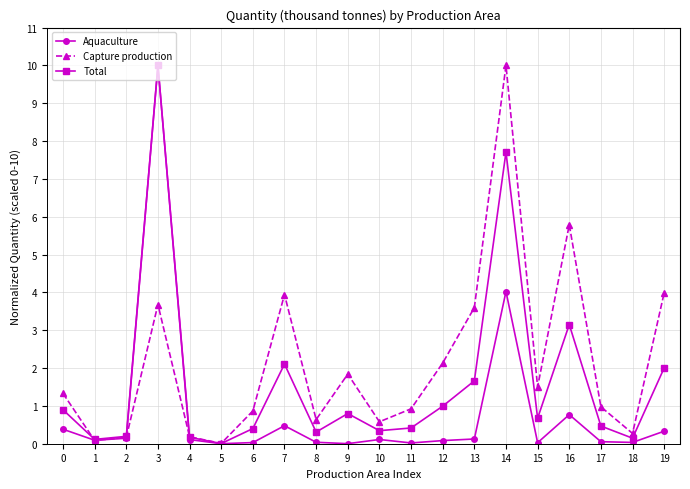

What is the maximum value shown in the chart?

10.0